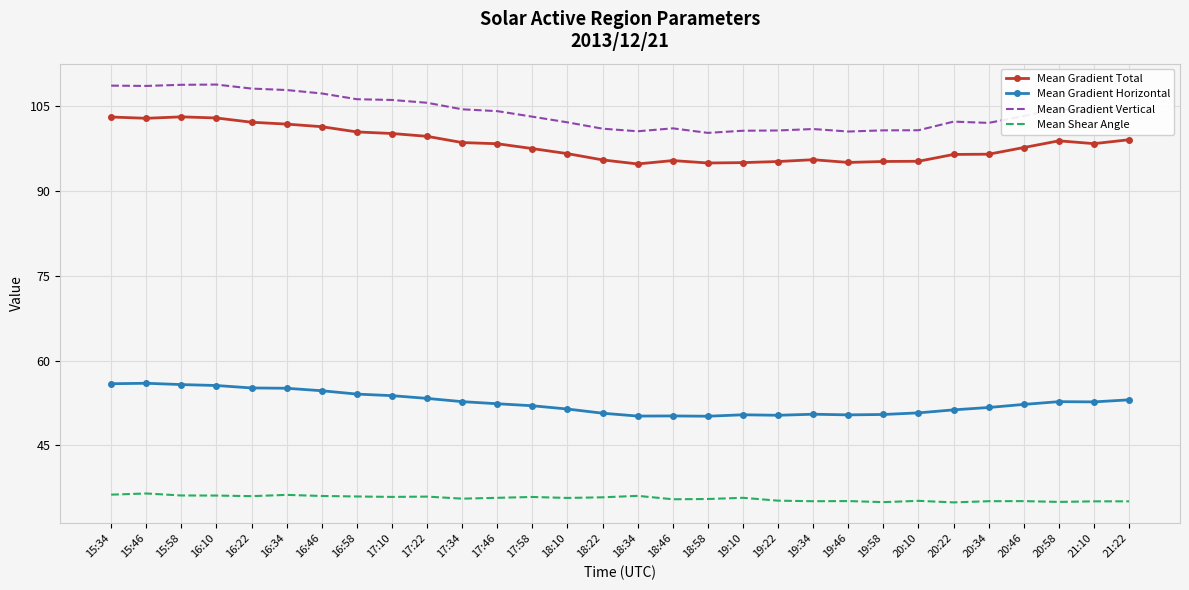

Is it true that Mean Shear Angle equals 35.5 at 18:58?

True